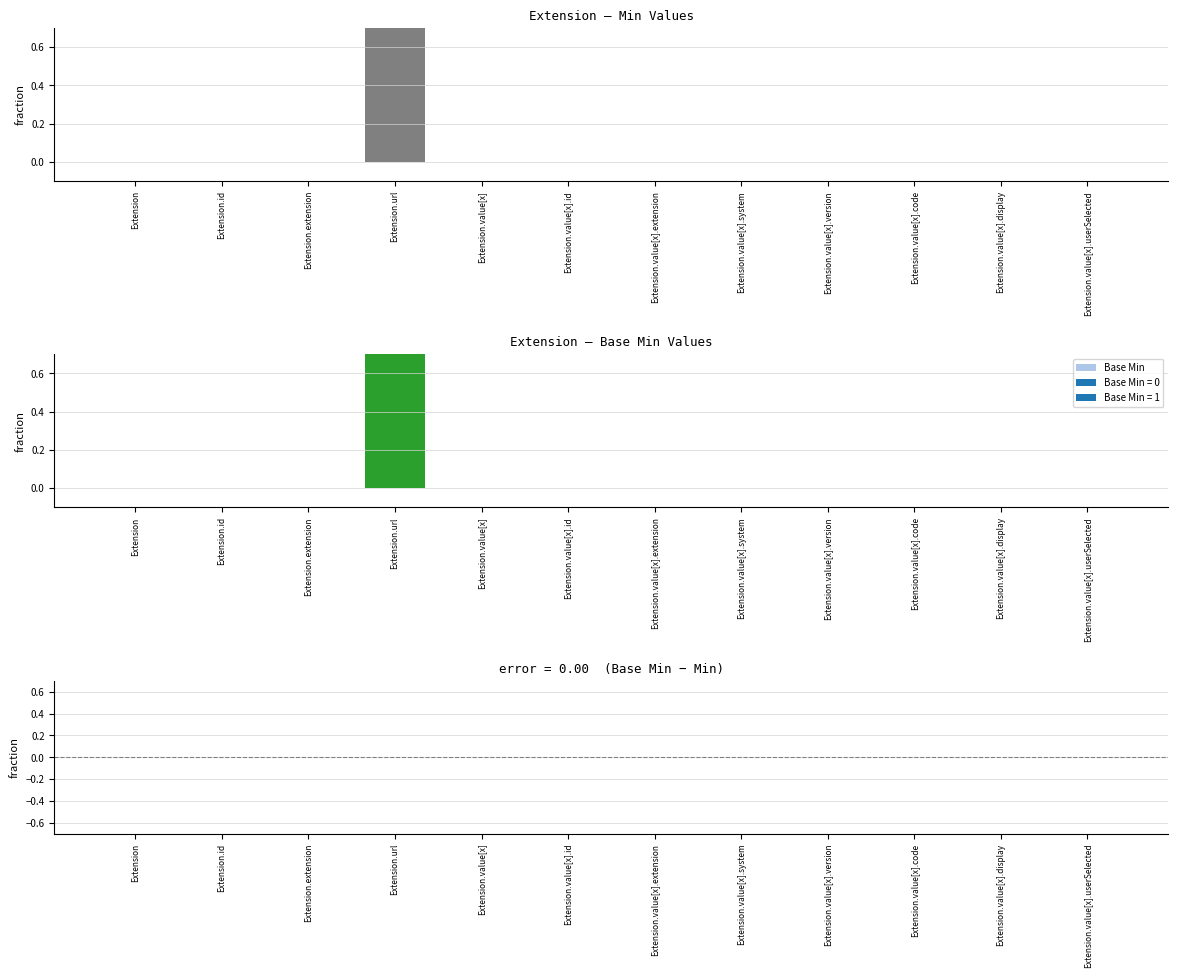

The Base Min − Min series shows 0 at Extension. True or false?

True